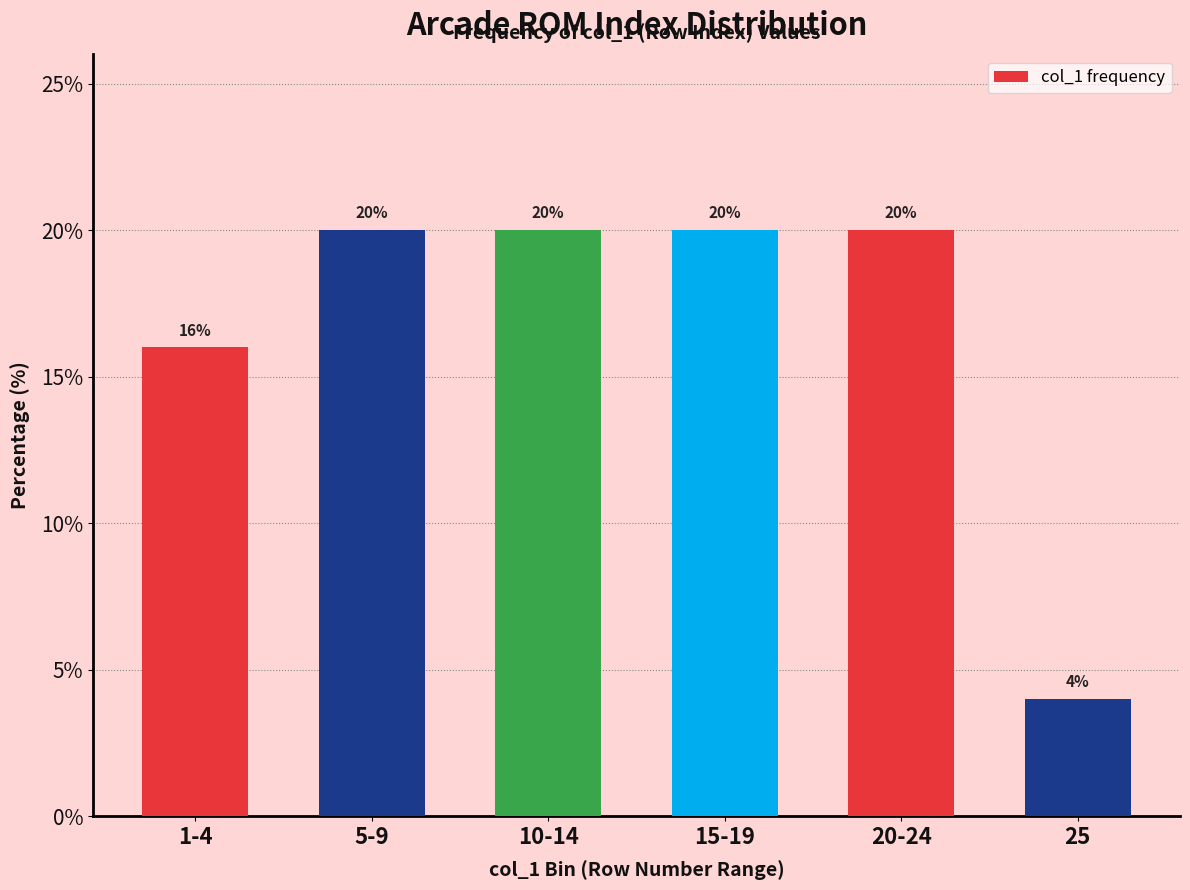

Reading right to left, list all the values displayed in this chart.

4	20	20	20	20	16